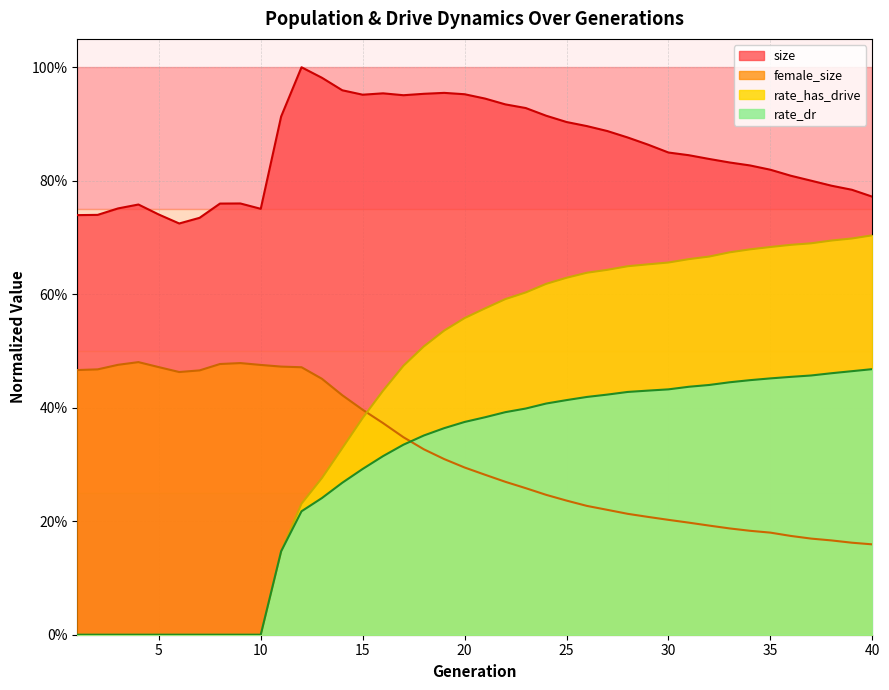

What are all the series names shown in the legend?

size, female_size, rate_has_drive, rate_dr